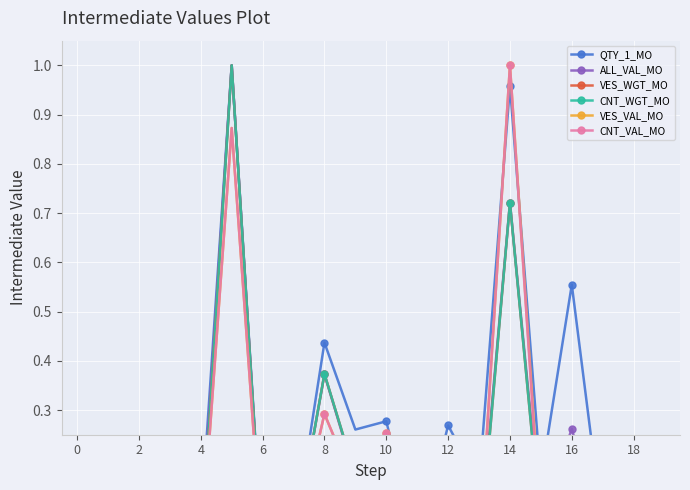

Which series has the widest spread of values?

QTY_1_MO